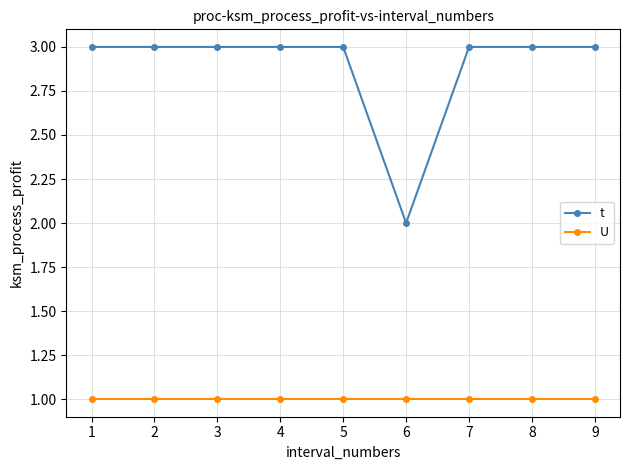

Which series has the largest range (max minus min)?

t